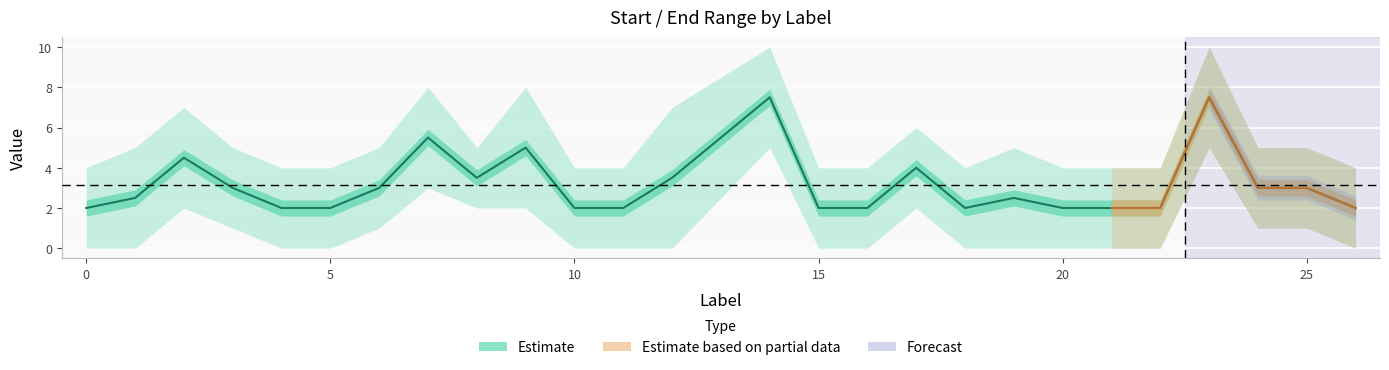

List the labels in order of value, largest first.

14, 23, 7, 9, 2, 17, 8, 12, 3, 6, 24, 25, 1, 19, 0, 4, 5, 10, 11, 15, 16, 18, 20, 21, 22, 26